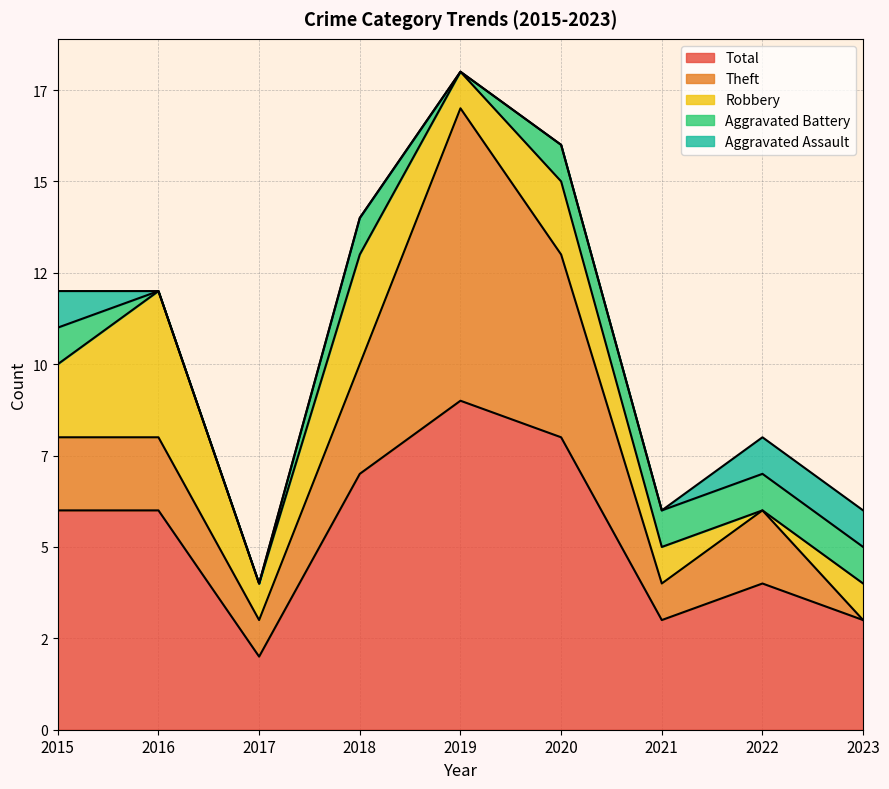

Does the chart have visible grid lines?

Yes